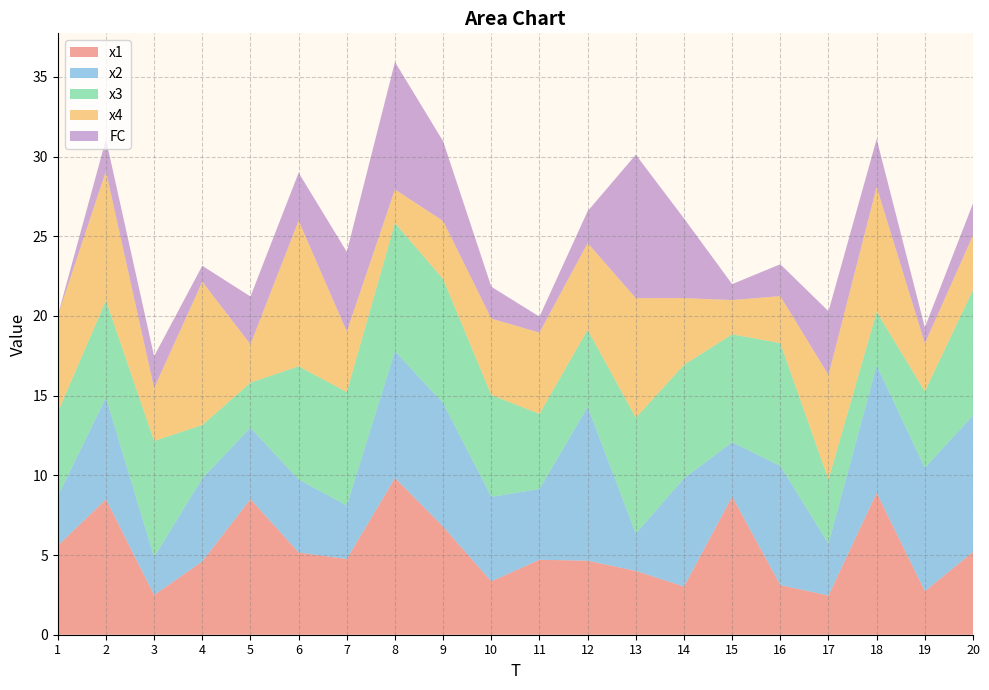

Reading left to right, transcribe all the data shown in this chart.

x1: 1=5.6	2=8.5	3=2.5	4=4.6	5=8.5	6=5.2	7=4.7	8=9.8	9=6.8	10=3.3	11=4.7	12=4.6	13=4.0	14=3.0	15=8.7	16=3.1	17=2.5	18=8.9	19=2.7	20=5.2
x2: 1=3.1	2=6.4	3=2.4	4=5.2	5=4.5	6=4.6	7=3.4	8=8.0	9=7.8	10=5.3	11=4.4	12=9.7	13=2.3	14=6.8	15=3.4	16=7.5	17=3.2	18=8.0	19=7.7	20=8.6
x3: 1=5.3	2=6.1	3=7.3	4=3.3	5=2.8	6=7.1	7=7.1	8=8.0	9=7.8	10=6.4	11=4.7	12=4.8	13=7.3	14=7.1	15=6.8	16=7.7	17=4.0	18=3.4	19=4.8	20=7.9
x4: 1=6.1	2=8.1	3=3.3	4=9.0	5=2.4	6=9.1	7=3.8	8=2.1	9=3.6	10=4.8	11=5.1	12=5.4	13=7.5	14=4.2	15=2.1	16=2.9	17=6.6	18=7.8	19=3.0	20=3.4
FC: 1=0.0	2=2.0	3=2.0	4=1.0	5=3.0	6=3.0	7=5.0	8=8.0	9=5.0	10=2.0	11=1.0	12=2.0	13=9.0	14=5.0	15=1.0	16=2.0	17=4.0	18=3.0	19=1.0	20=2.0